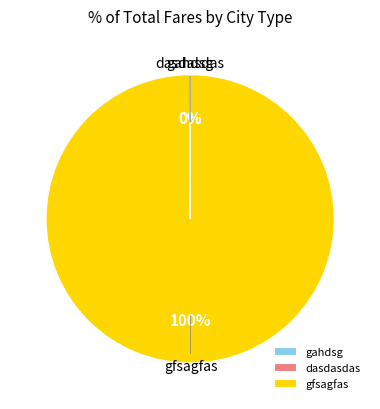

To the nearest percent, what is the difference between the largest and smallest slice percentages?

100%